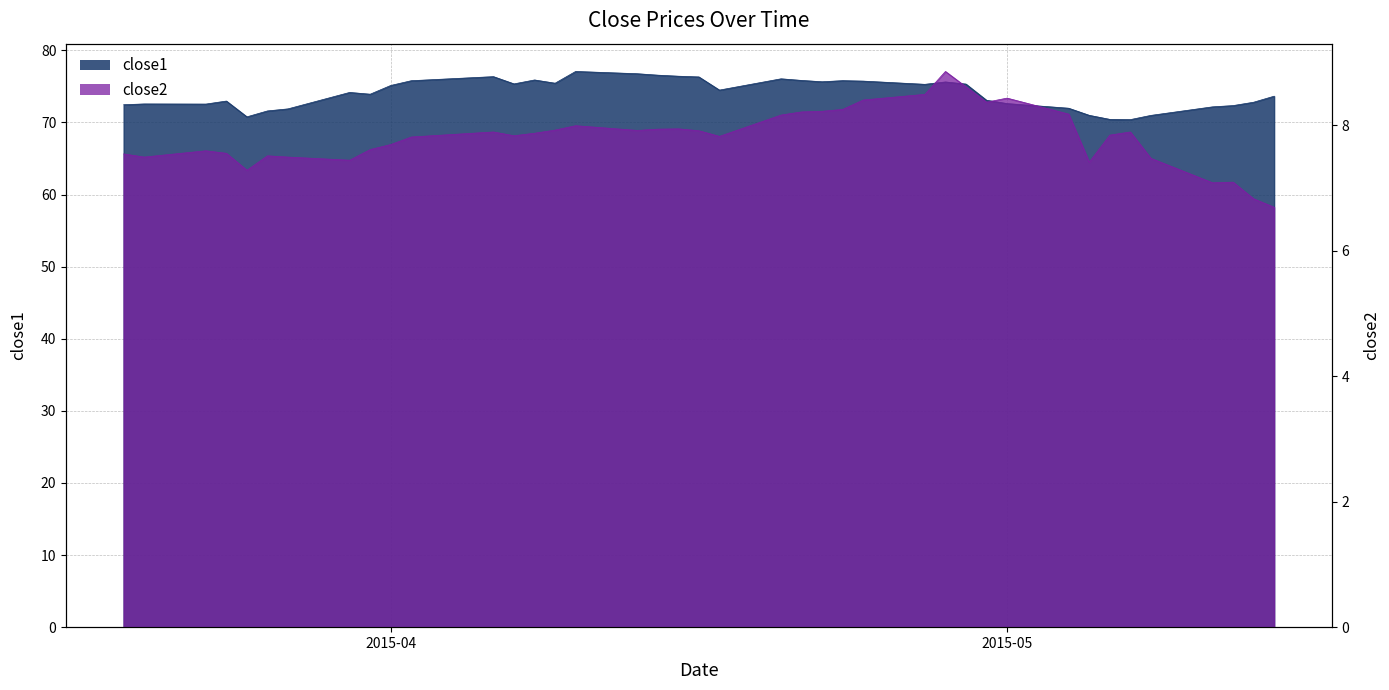

List the labels in order of close2 value, smallest first.

2015-05-14, 2015-05-13, 2015-05-11, 2015-05-12, 2015-03-25, 2015-05-05, 2015-03-30, 2015-05-08, 2015-03-20, 2015-03-27, 2015-03-26, 2015-03-19, 2015-03-24, 2015-03-23, 2015-03-31, 2015-04-01, 2015-04-02, 2015-04-17, 2015-04-07, 2015-05-06, 2015-04-08, 2015-04-06, 2015-05-07, 2015-04-16, 2015-04-13, 2015-04-09, 2015-04-14, 2015-04-15, 2015-04-10, 2015-04-20, 2015-05-04, 2015-04-21, 2015-04-22, 2015-04-23, 2015-04-30, 2015-04-24, 2015-05-01, 2015-04-27, 2015-04-29, 2015-04-28